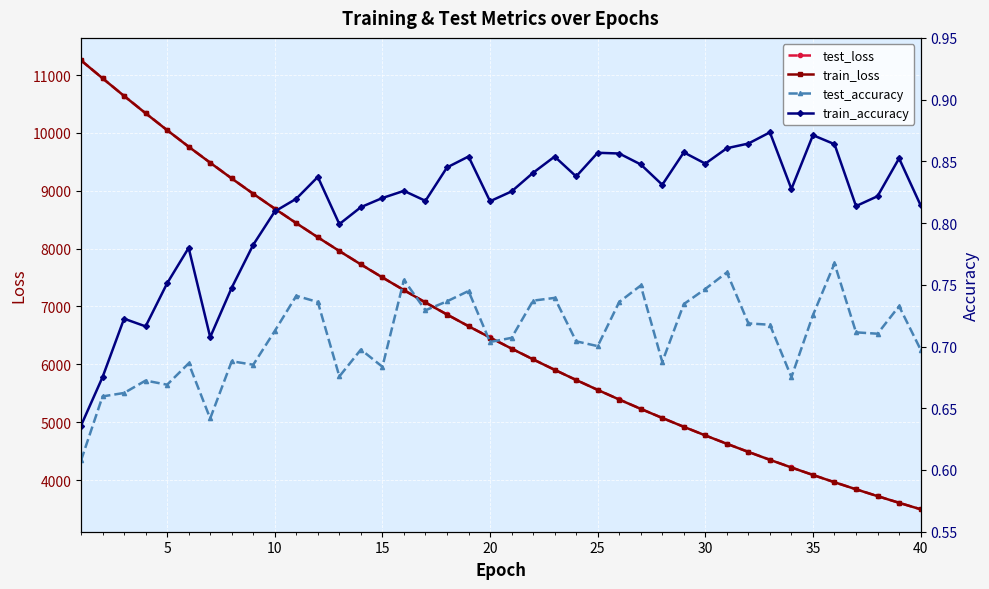

True or false: test_loss and train_loss intersect in this chart.

False